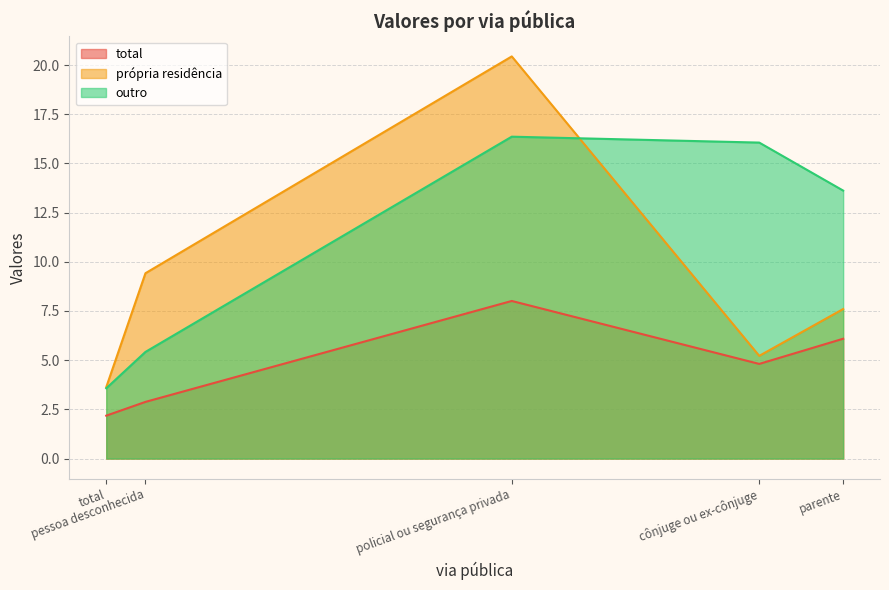

Where is the first local maximum for total?

policial ou segurança privada